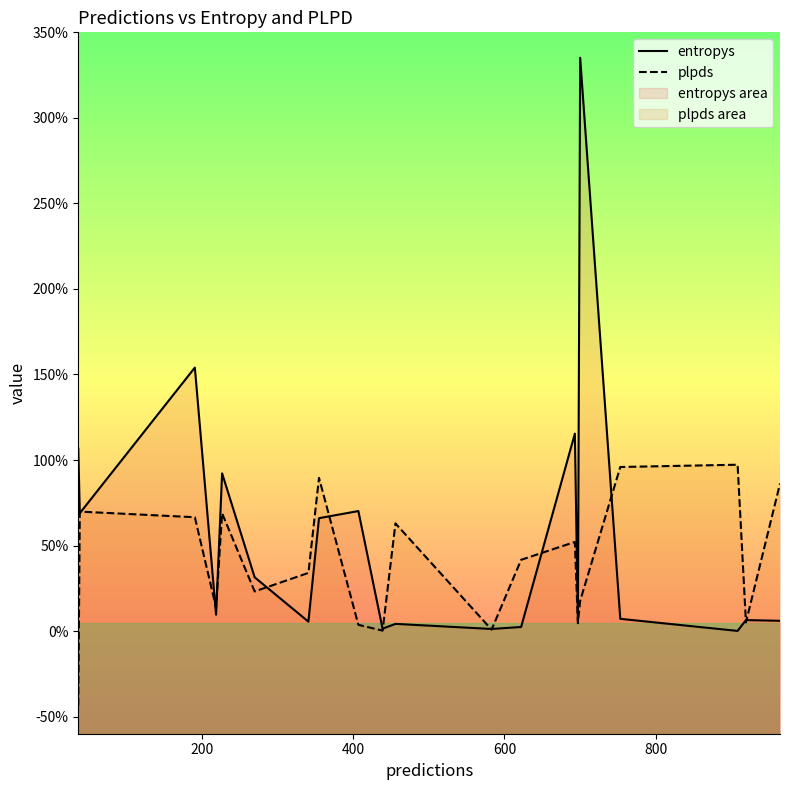

How many positive values does the plpds series have?

19